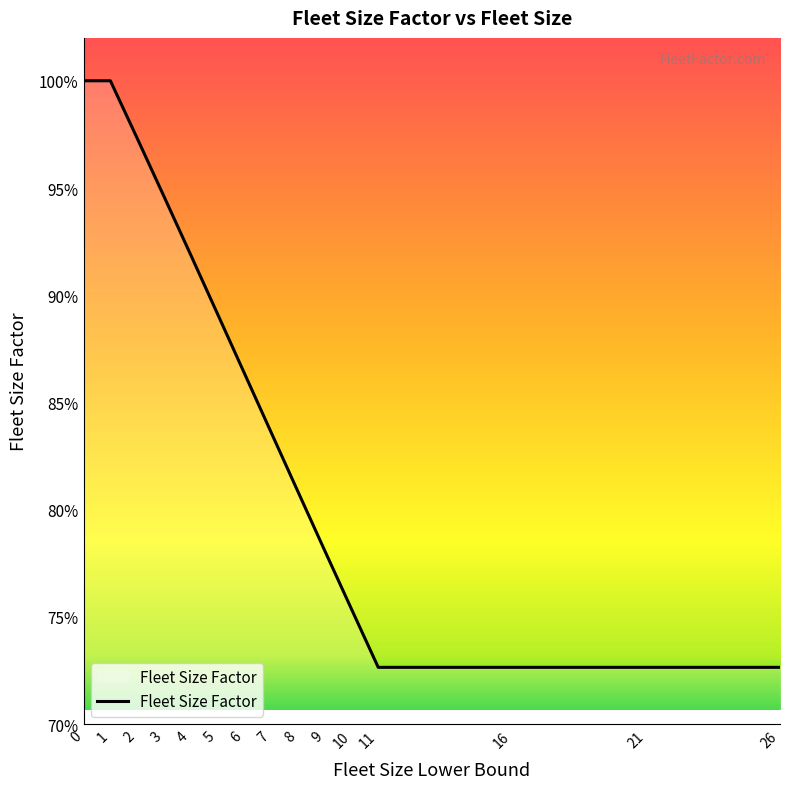

Does the chart display data point markers on the line(s)?

No